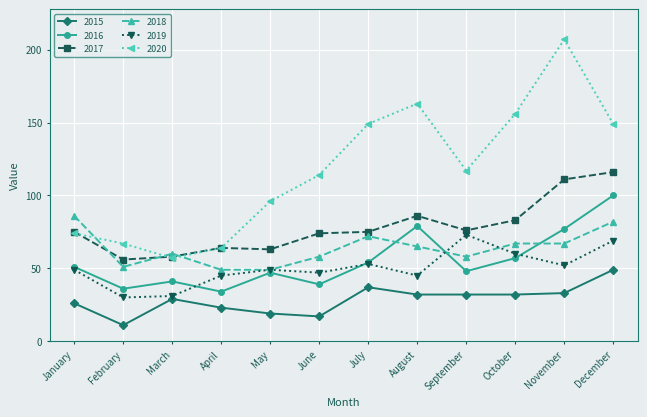

Is it true that 2017 equals 116 at December?

True